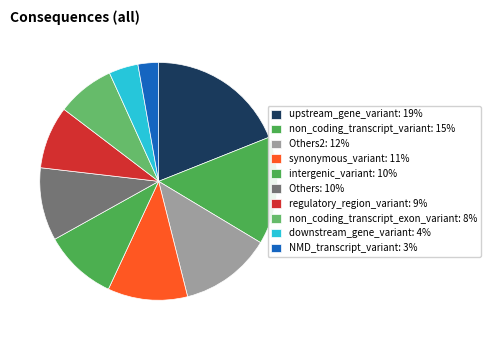

How many slices are in this pie chart?

10